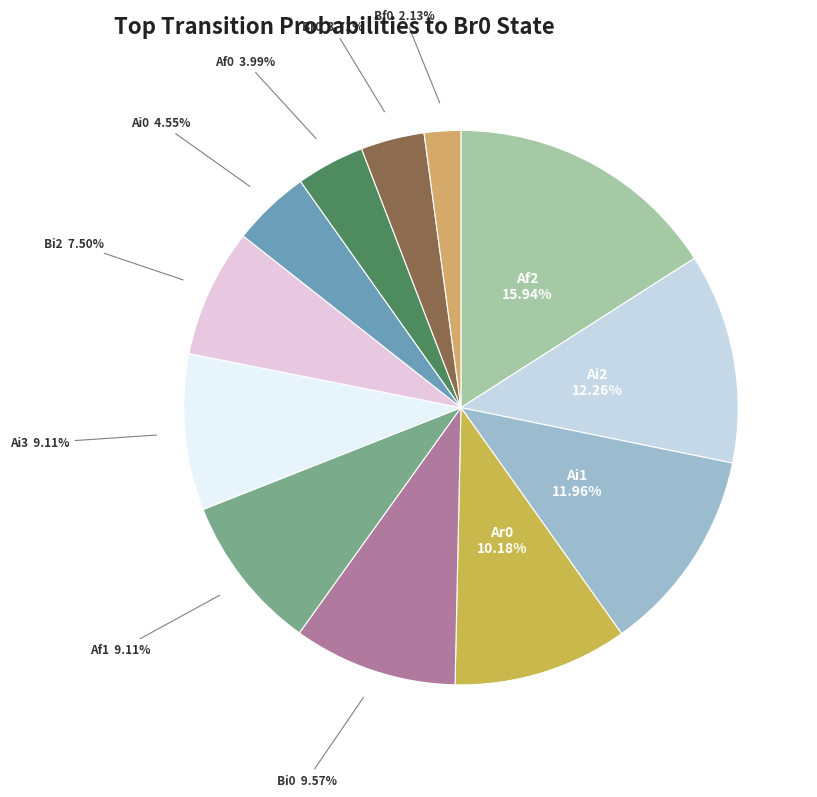

How many slices are in this pie chart?

12